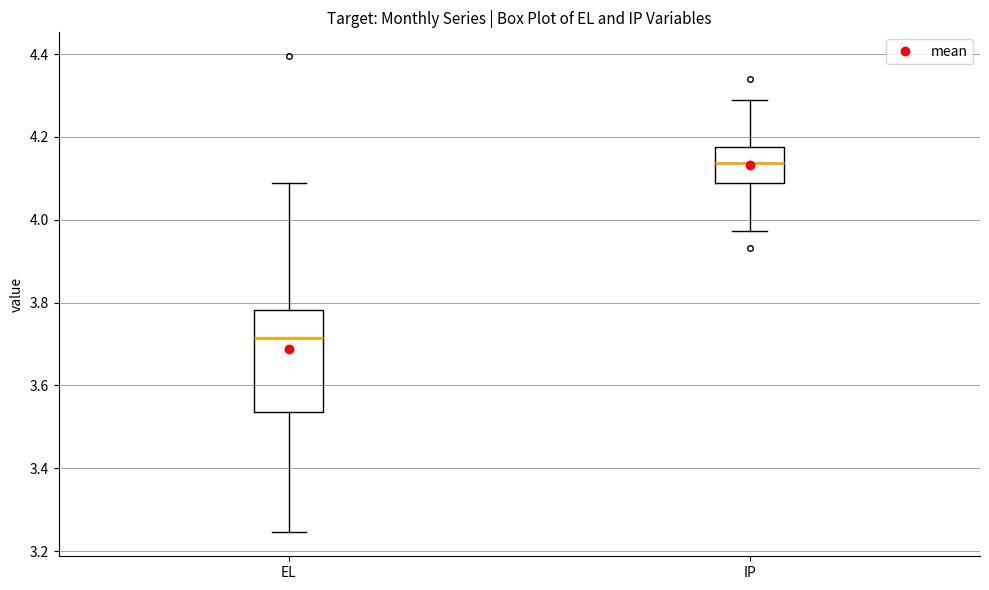

Which box's median line is the highest?

IP